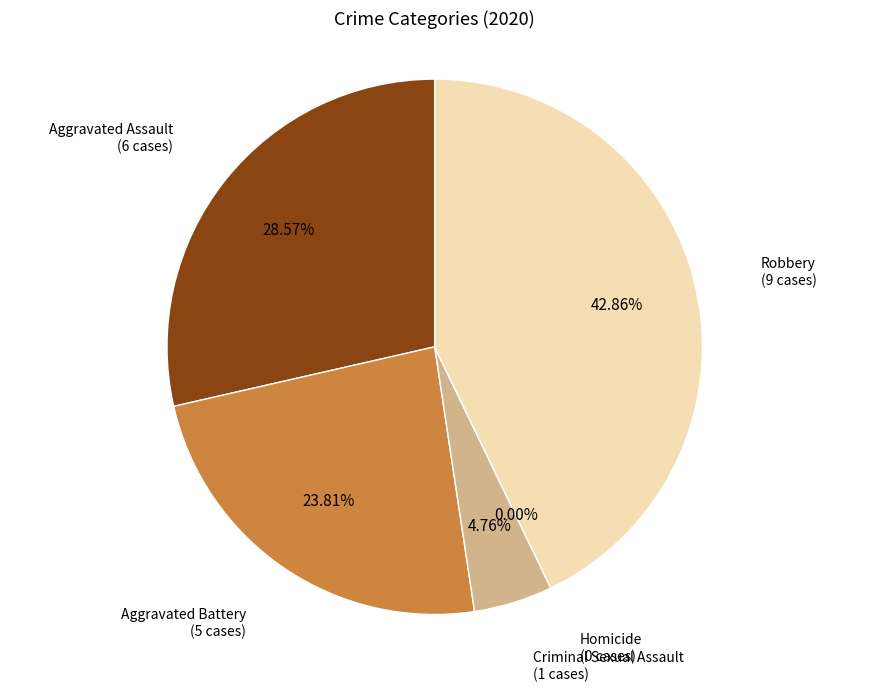

What is the largest slice in the pie chart?

Robbery